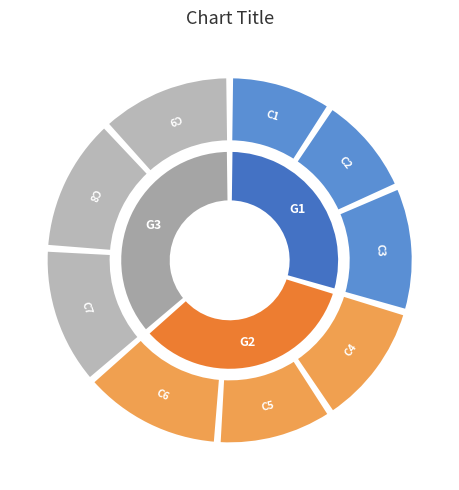

Is there any slice that represents more than half of the pie?

No